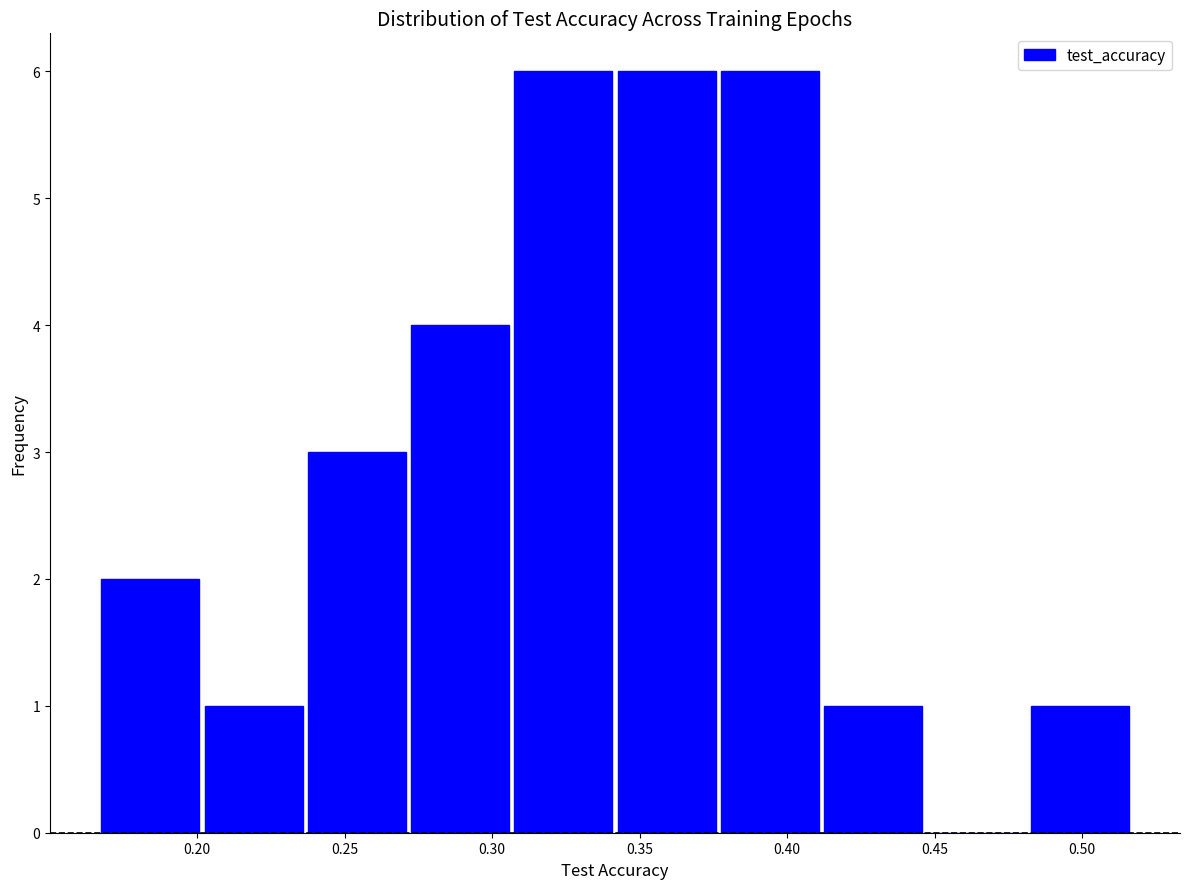

How tall is the bar that spans 0.375 to 0.410 on the x-axis? Neither the bar edges nor the heights are printed on the chart, so give them approximately, as read against the axes.

6